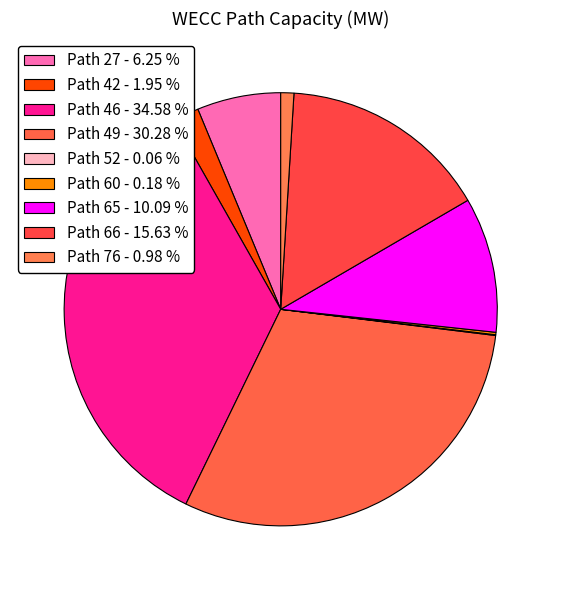

The Path 52 slice represents 0% of the pie. True or false?

True